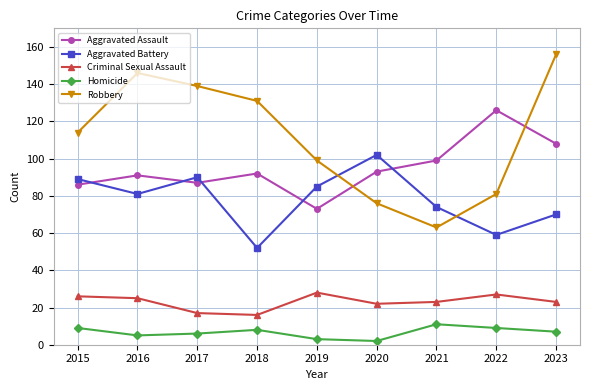

The value of Robbery at 2019 is 156. True or false?

False